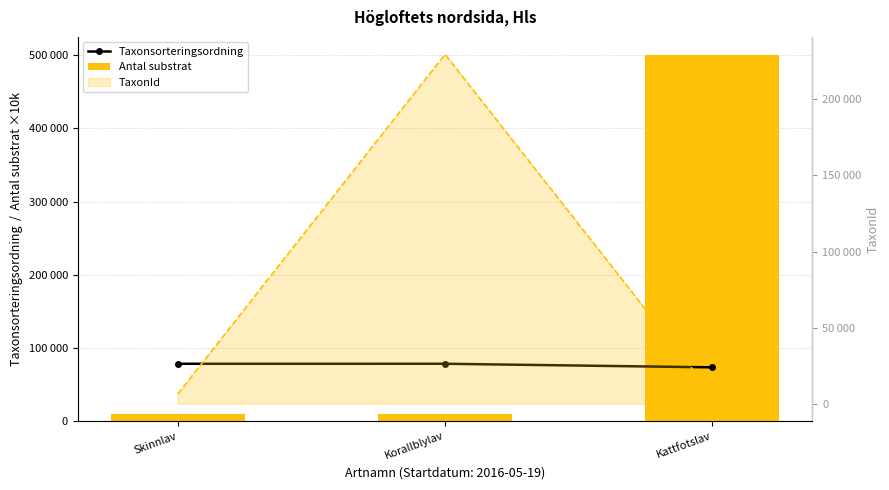

What position from the left is Korallblylav?

2